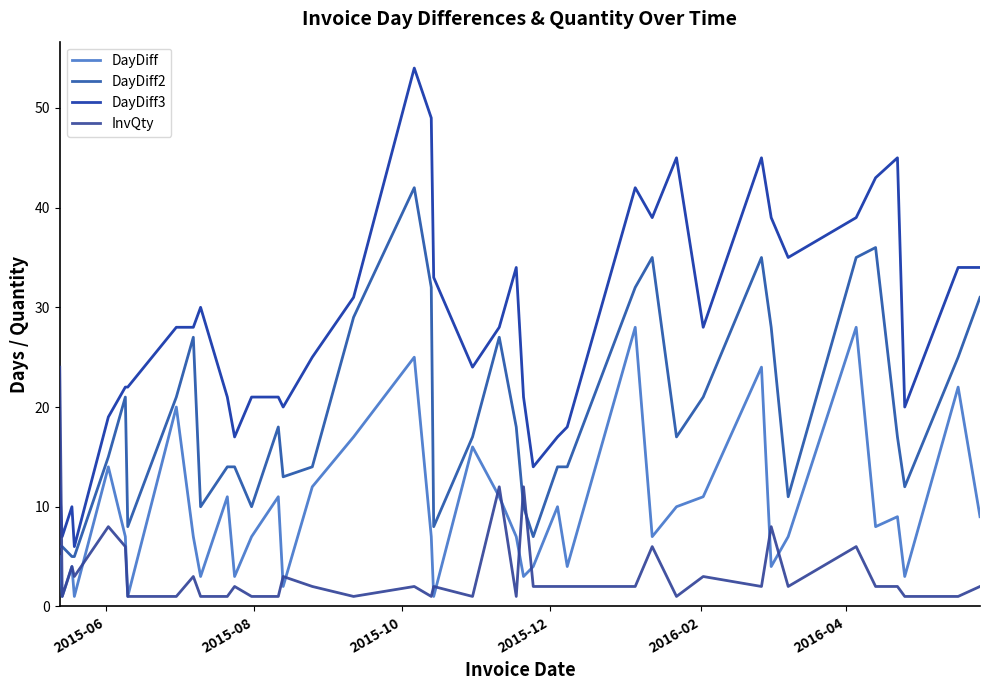

What is the lowest value of the DayDiff3 series?

6